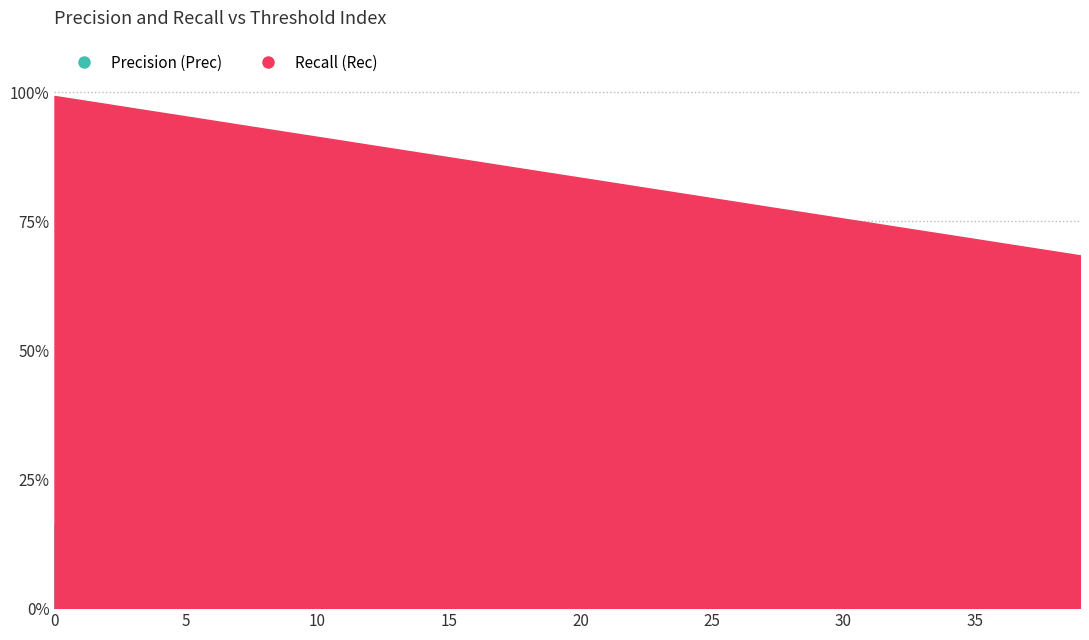

What is the average value of the Precision (Prec) series?

0.2